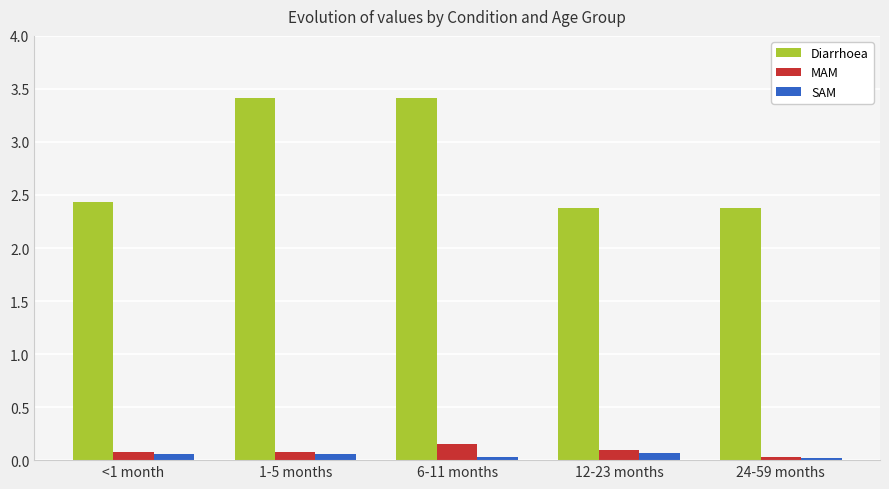

What is the difference between the second highest and second lowest values in the Diarrhoea series?

1.0